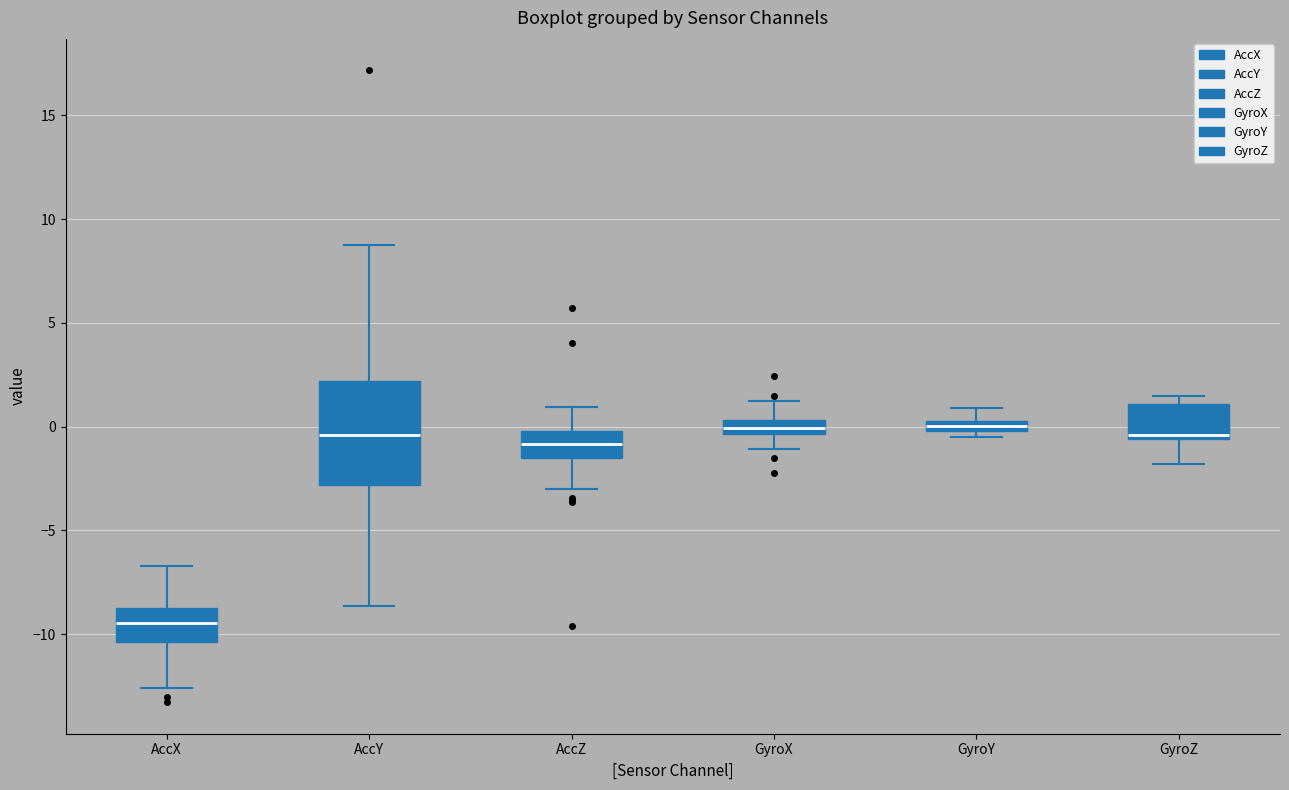

Comparing the boxes themselves (not the whiskers), which one is the tallest?

AccY